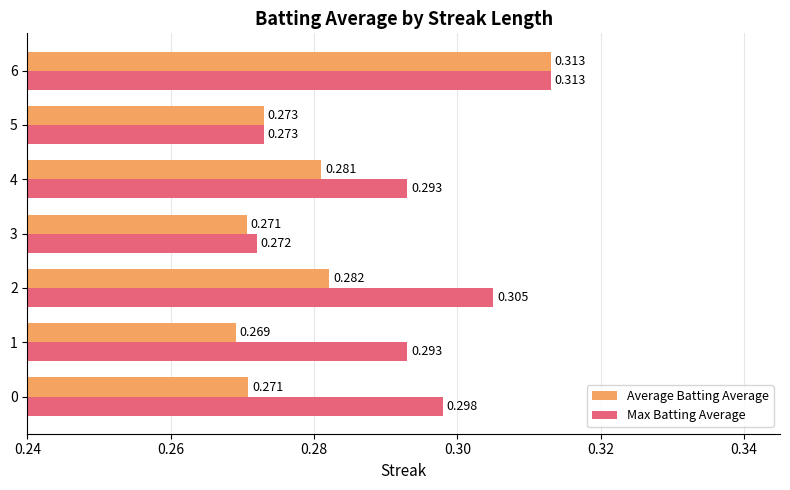

Which series has the largest total across all categories?

Max Batting Average